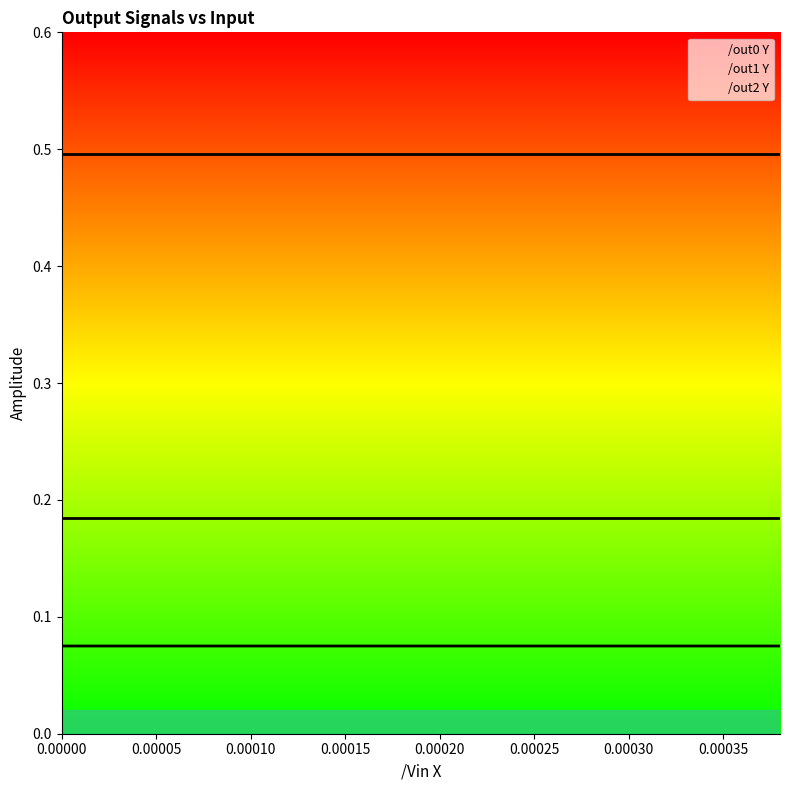

Reading left to right, what are all the values shown in this chart?

/out0 Y: 0=0.5	1=0.5	2=0.5	3=0.5	4=0.5	5=0.5	6=0.5	7=0.5	8=0.5	9=0.5	10=0.5	11=0.5	12=0.5	13=0.5	14=0.5	15=0.5	16=0.5	17=0.5	18=0.5	19=0.5
/out1 Y: 0=0.2	1=0.2	2=0.2	3=0.2	4=0.2	5=0.2	6=0.2	7=0.2	8=0.2	9=0.2	10=0.2	11=0.2	12=0.2	13=0.2	14=0.2	15=0.2	16=0.2	17=0.2	18=0.2	19=0.2
/out2 Y: 0=0.1	1=0.1	2=0.1	3=0.1	4=0.1	5=0.1	6=0.1	7=0.1	8=0.1	9=0.1	10=0.1	11=0.1	12=0.1	13=0.1	14=0.1	15=0.1	16=0.1	17=0.1	18=0.1	19=0.1